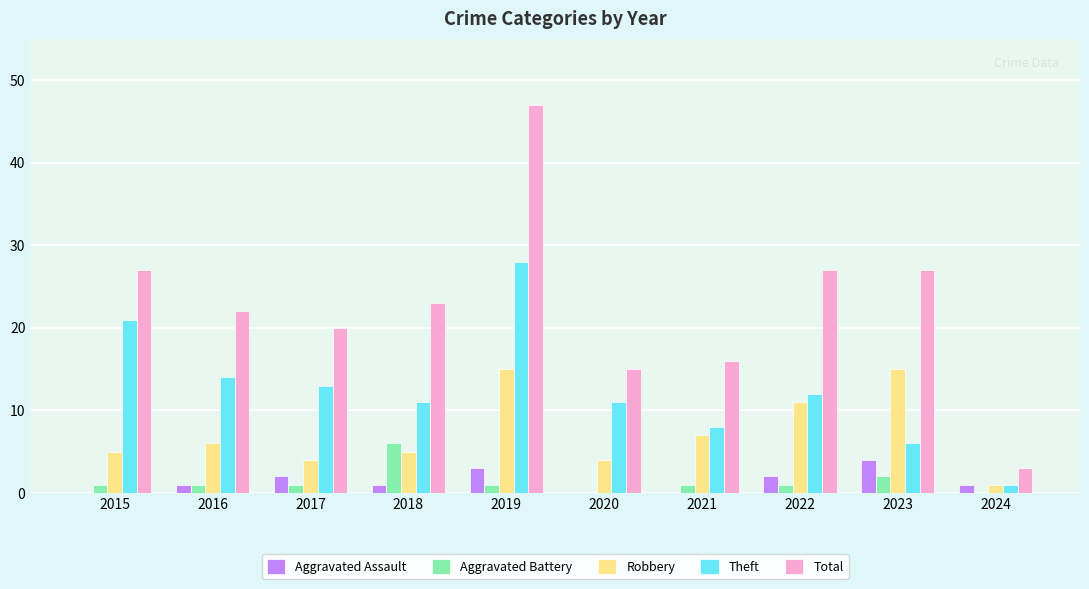

How many categories are shown in the chart?

10